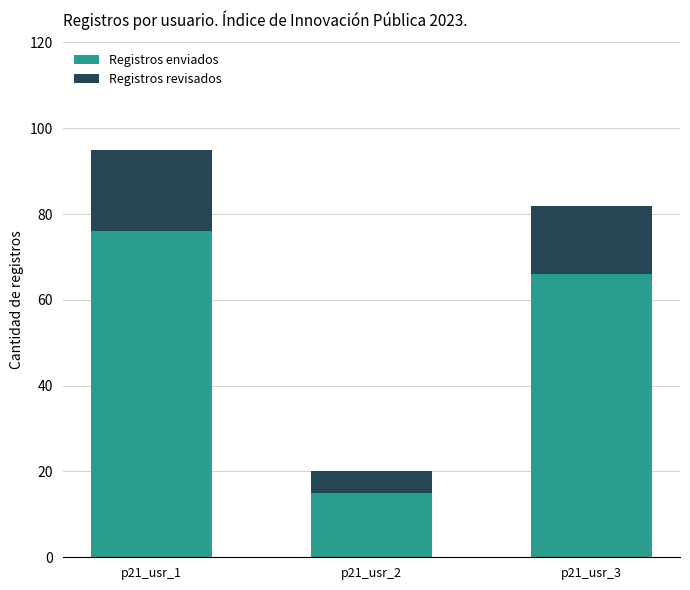

How many data points does each series have?

3